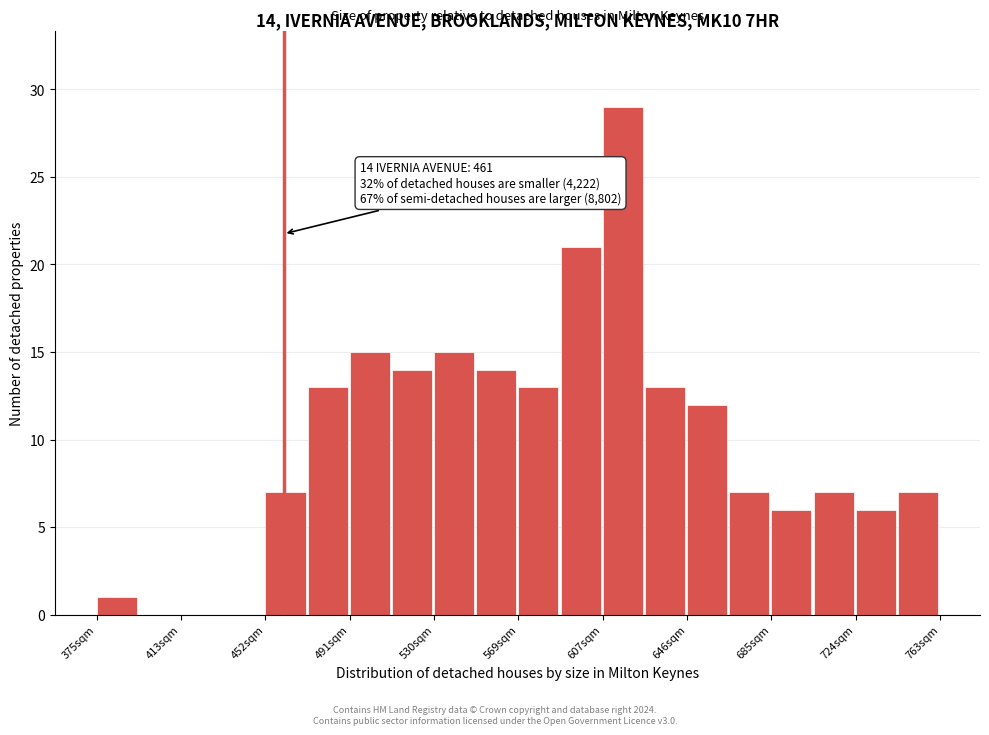

Read against the x-axis, roughly where is the centre of the tallest bar?

615